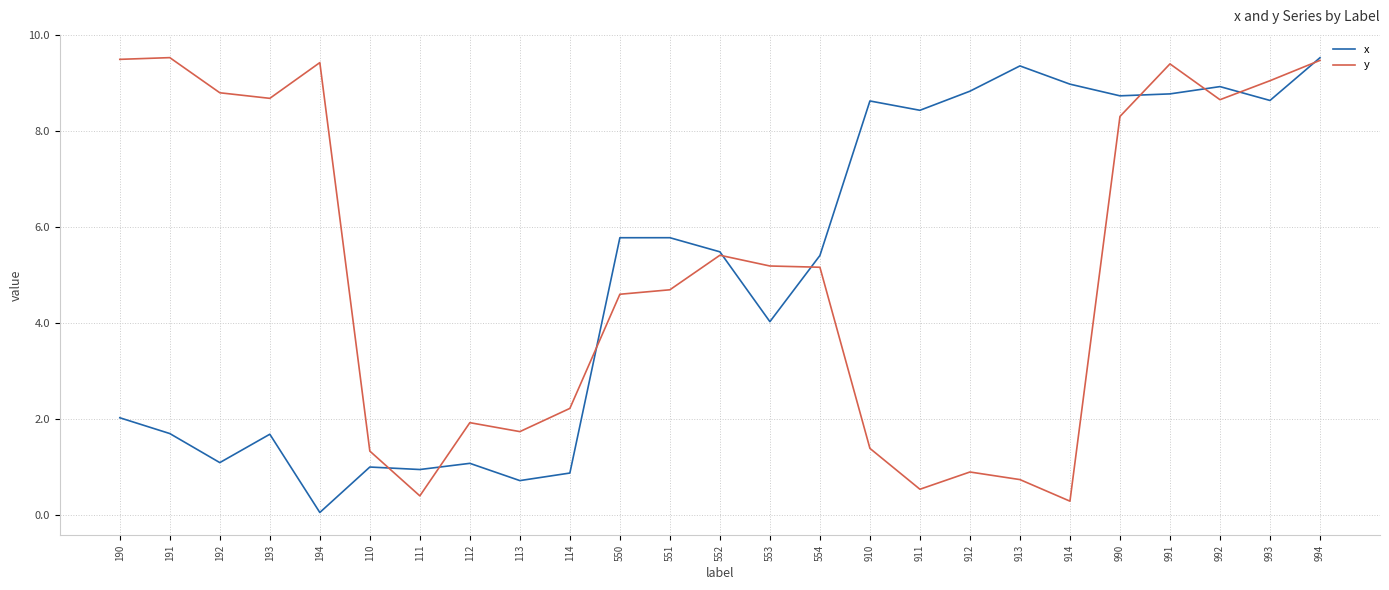

The x series shows 1.1 at 112. True or false?

True